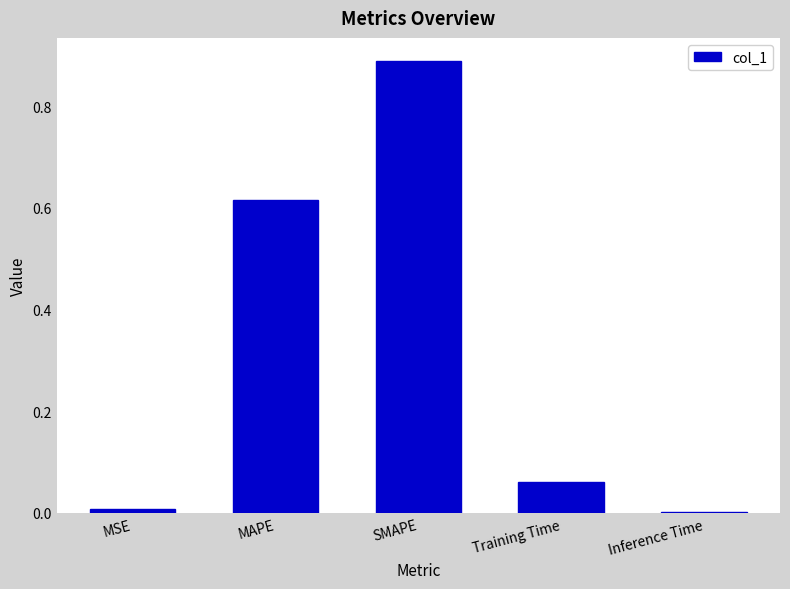

What is the sum of all values?

1.6